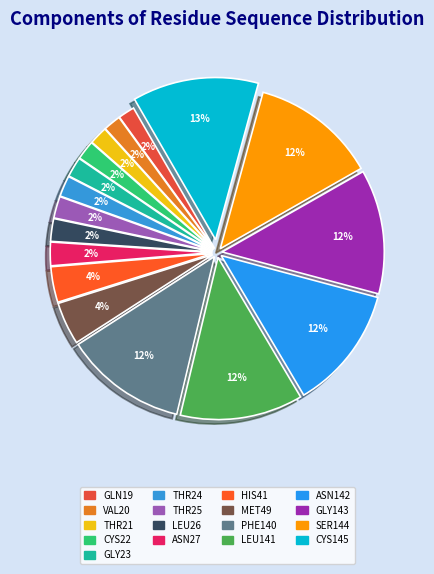

How many slices are in this pie chart?

17